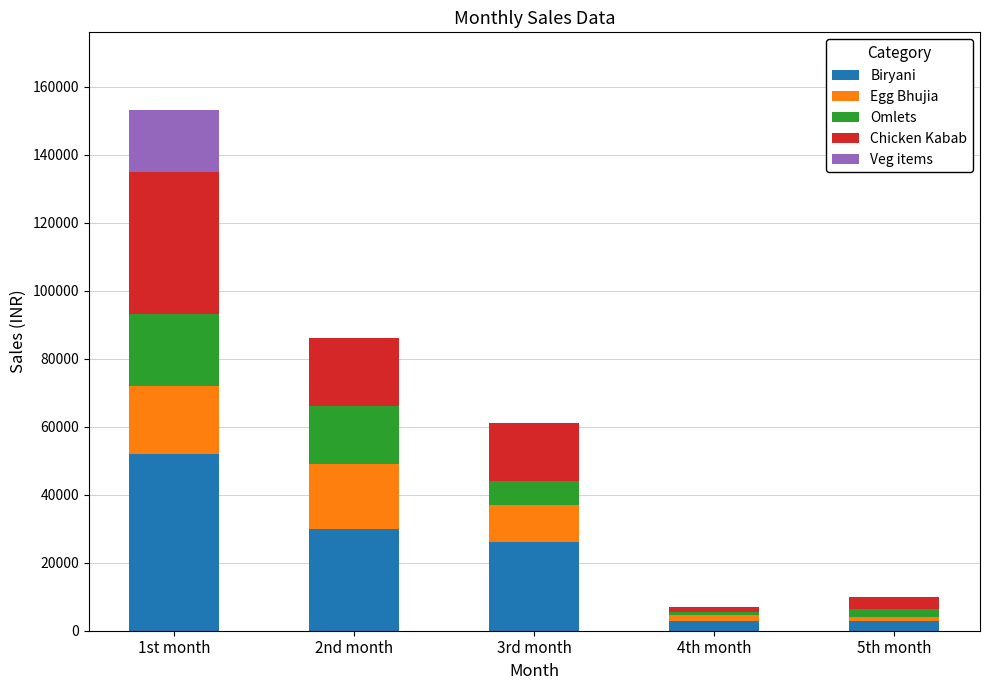

True or false: Biryani has a value of 26000 at 3rd month.

True